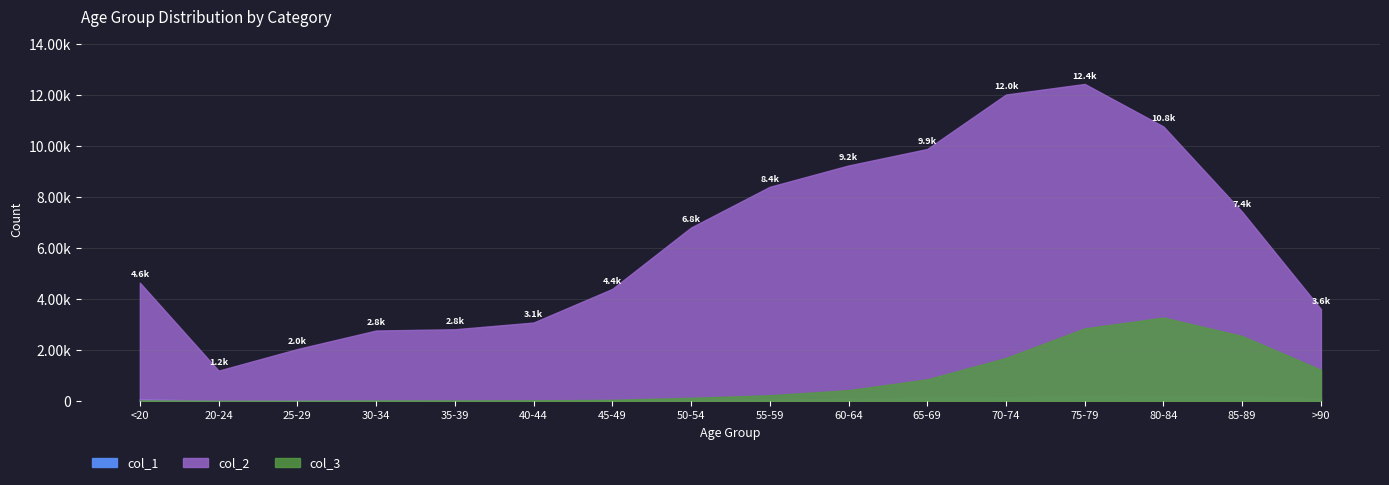

At 25-29, list the series in order from largest to smallest.

col_2, col_1, col_3